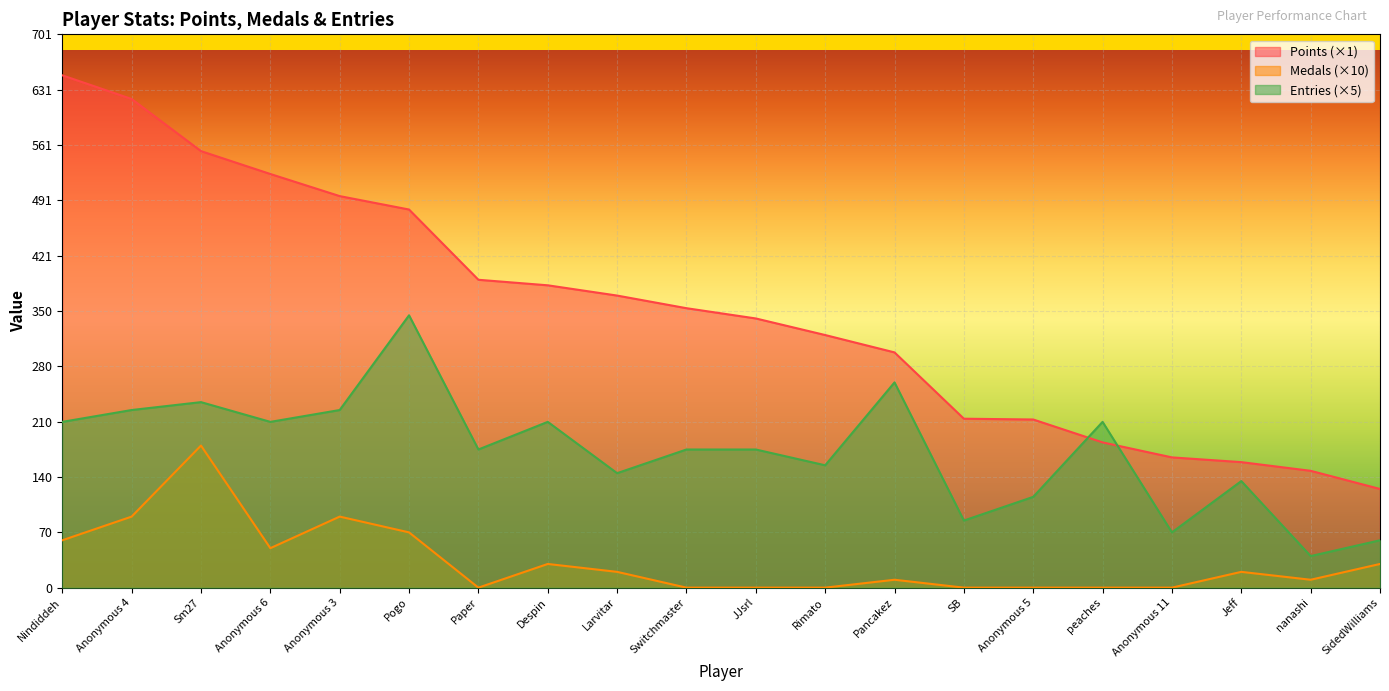

How many data points does each series have?

20